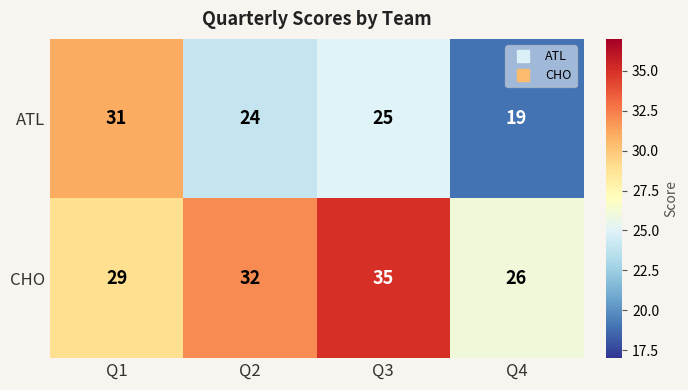

Reading left to right, extract all data points from this chart.

ATL: 31	24	25	19
CHO: 29	32	35	26